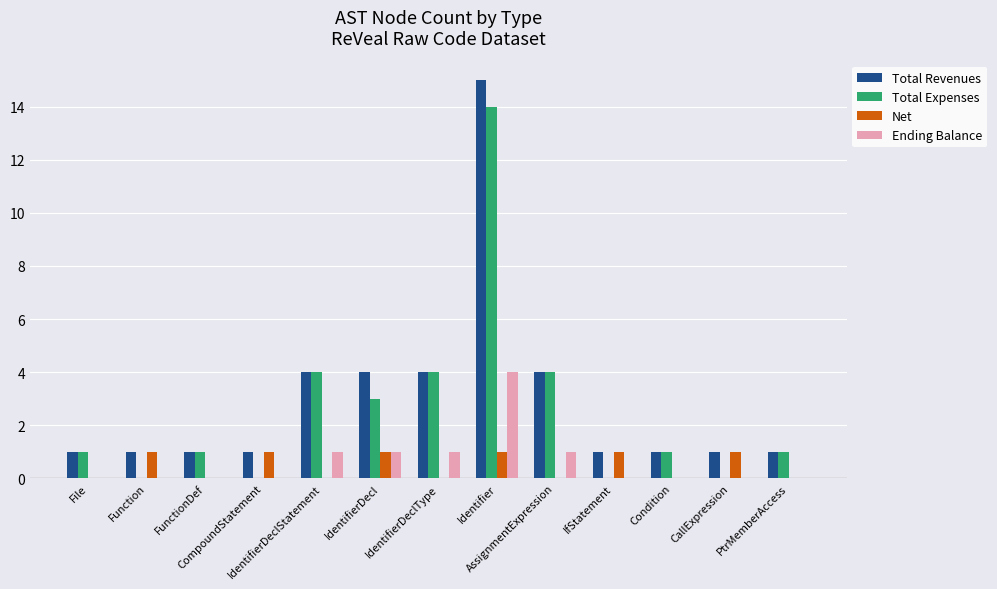

What is the sum of all Net values?

6